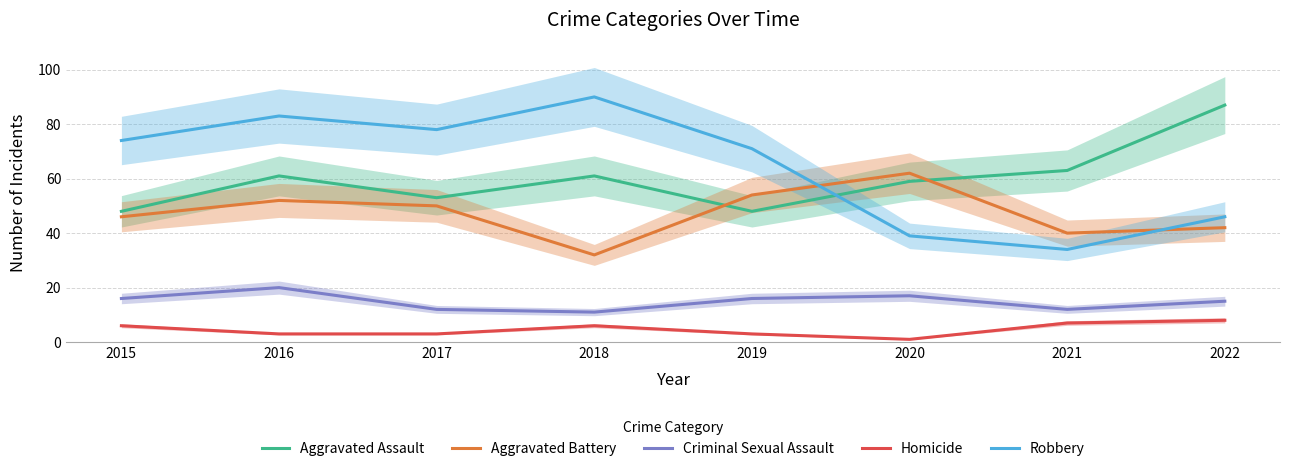

Is the value of Aggravated Assault at 2020 greater than the value of Robbery at 2016?

No